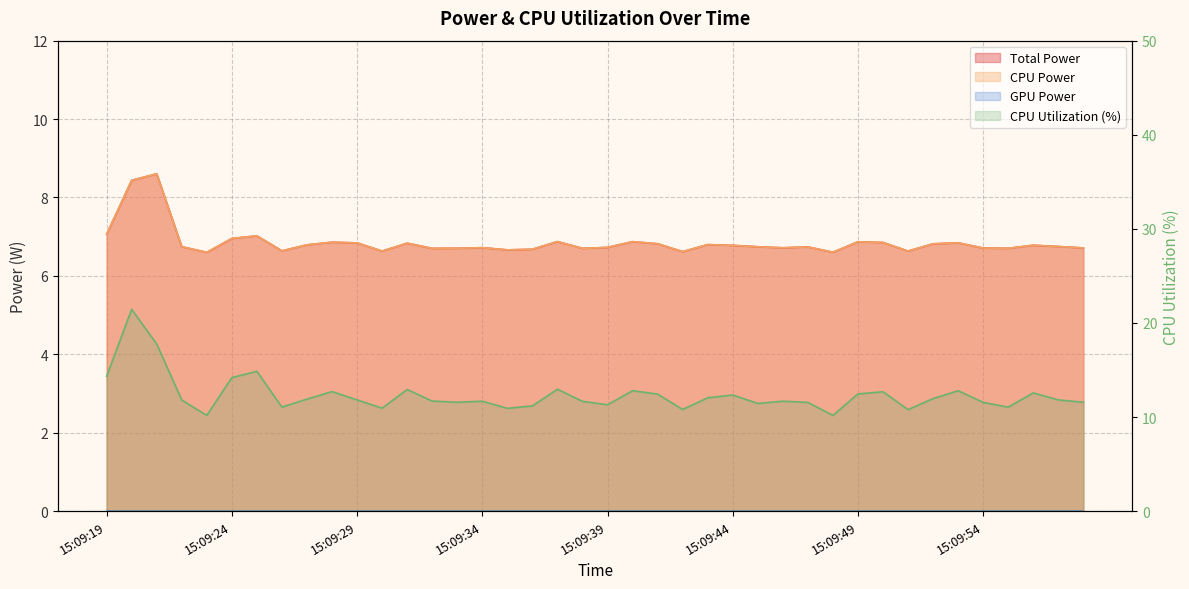

How many lines are shown in the chart?

3